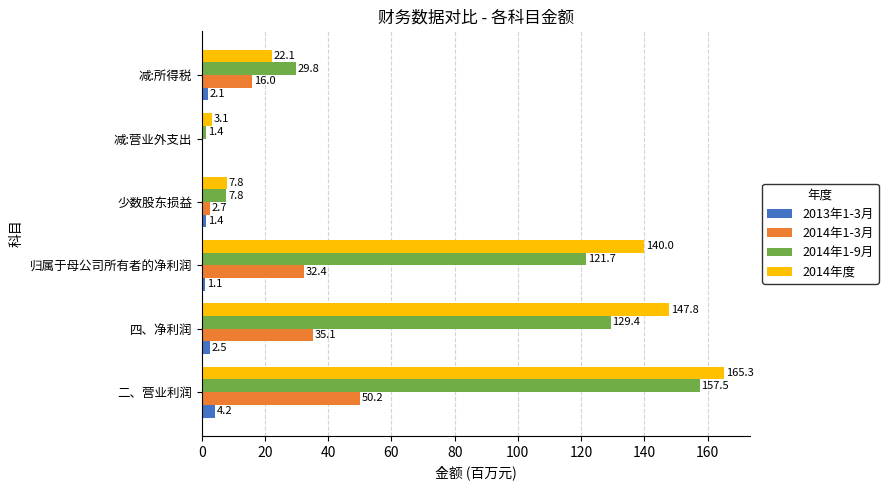

Which series changed the most between 减:营业外支出 and 减:所得税?

2014年1-9月